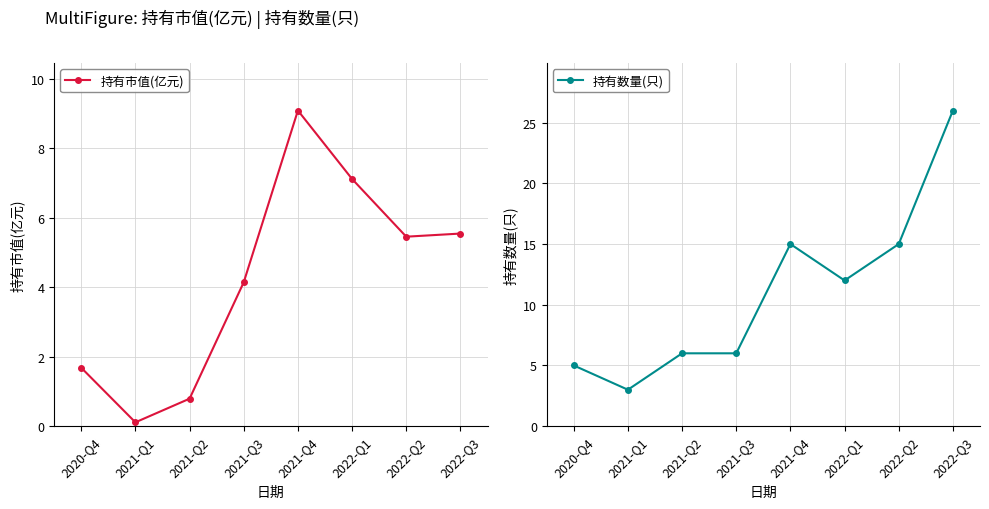

Reading right to left, what are all the values shown in this chart?

持有市值(亿元): 2022-Q3=5.5	2022-Q2=5.5	2022-Q1=7.1	2021-Q4=9.1	2021-Q3=4.1	2021-Q2=0.8	2021-Q1=0.1	2020-Q4=1.7
持有数量(只): 2022-Q3=26.0	2022-Q2=15.0	2022-Q1=12.0	2021-Q4=15.0	2021-Q3=6.0	2021-Q2=6.0	2021-Q1=3.0	2020-Q4=5.0